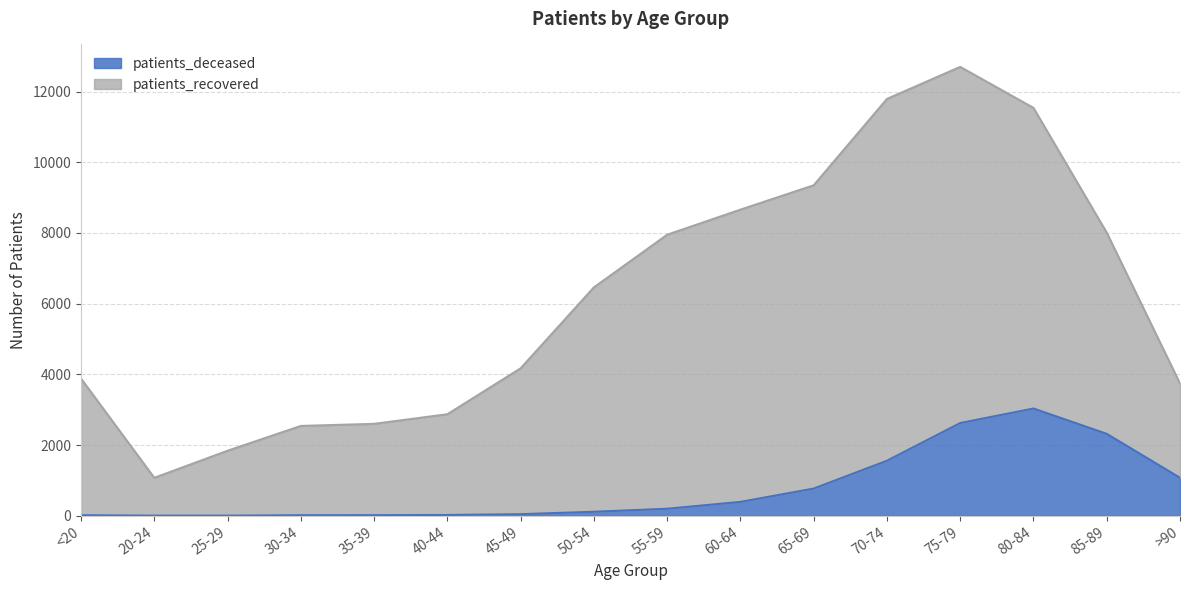

What is the difference between the maximum and second lowest values?

3031